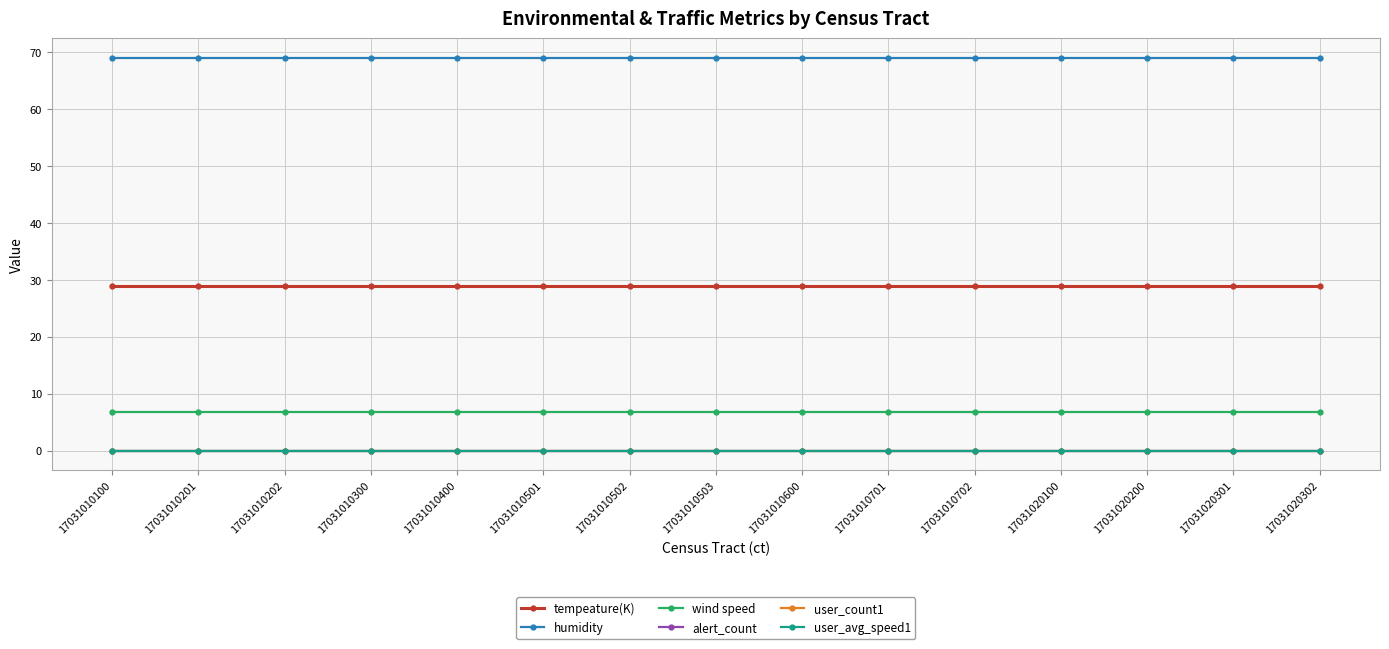

Does the chart have visible grid lines?

Yes